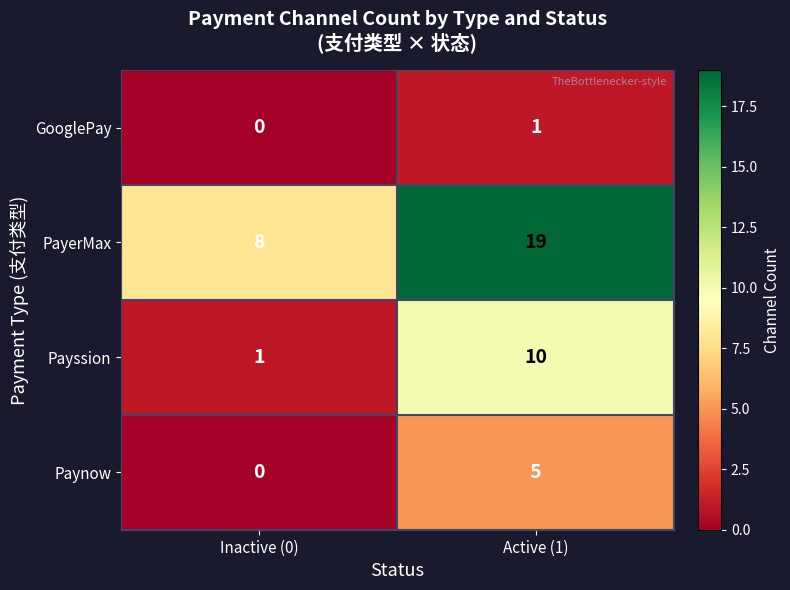

Is it true that GooglePay equals 1 at Active (1)?

True